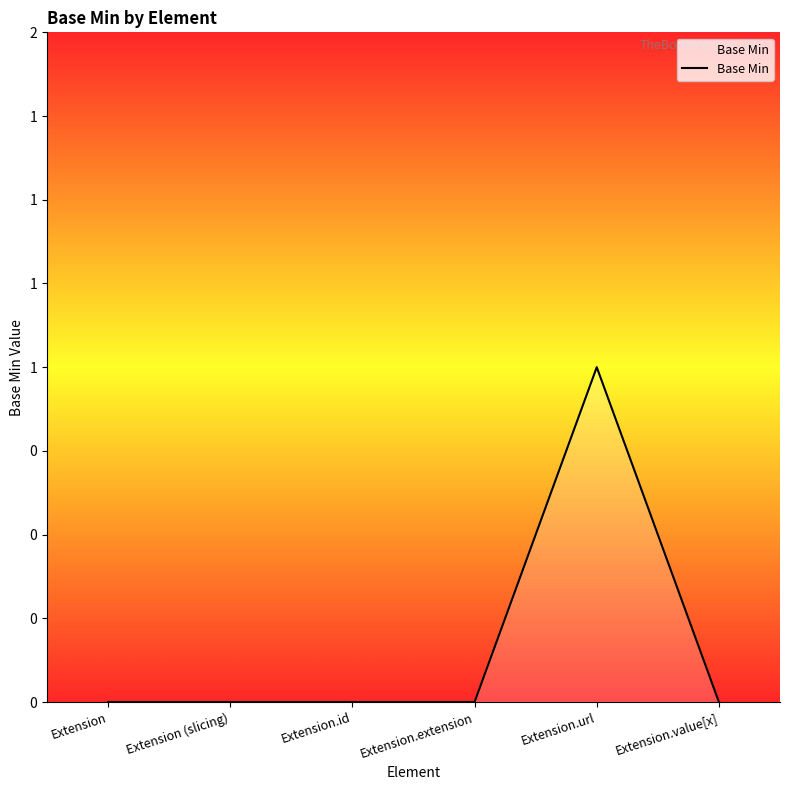

What is the difference between the maximum and minimum values?

1